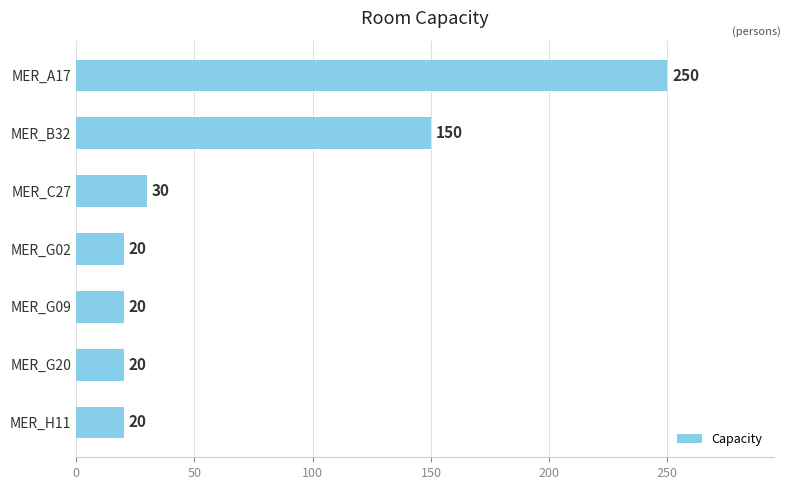

Which label corresponds to the largest value in the chart?

MER_A17